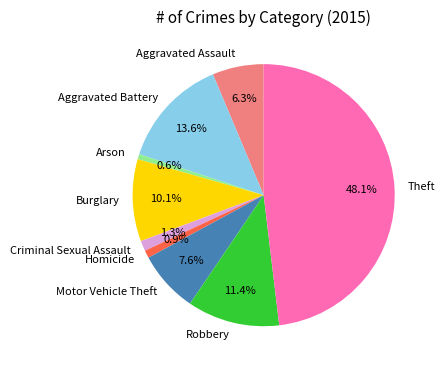

Which has a higher value, Burglary or Theft?

Theft